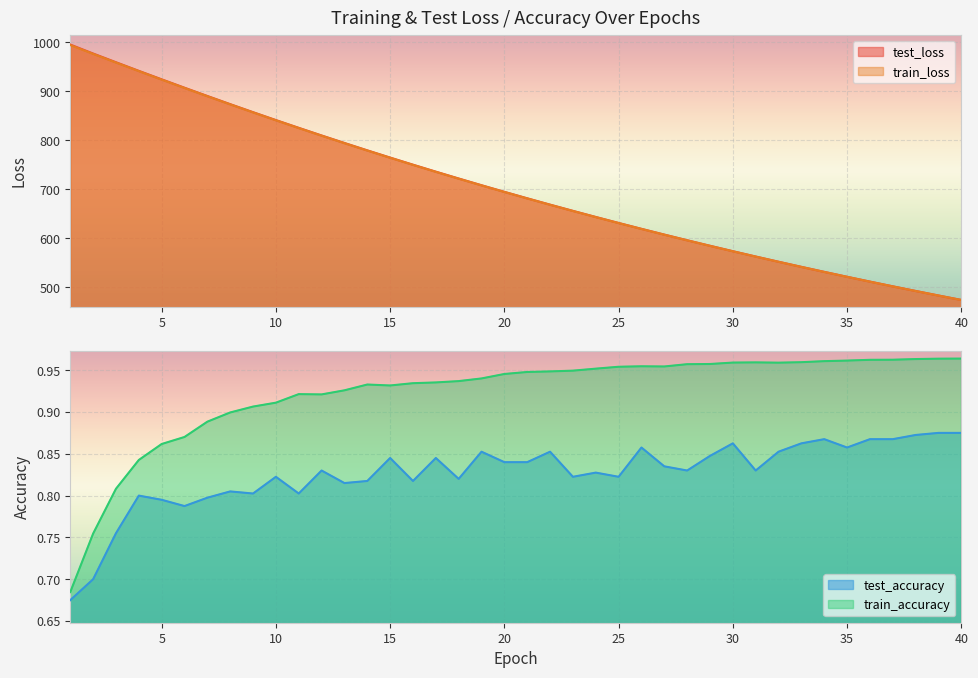

True or false: train_accuracy and test_accuracy cross at least once.

False